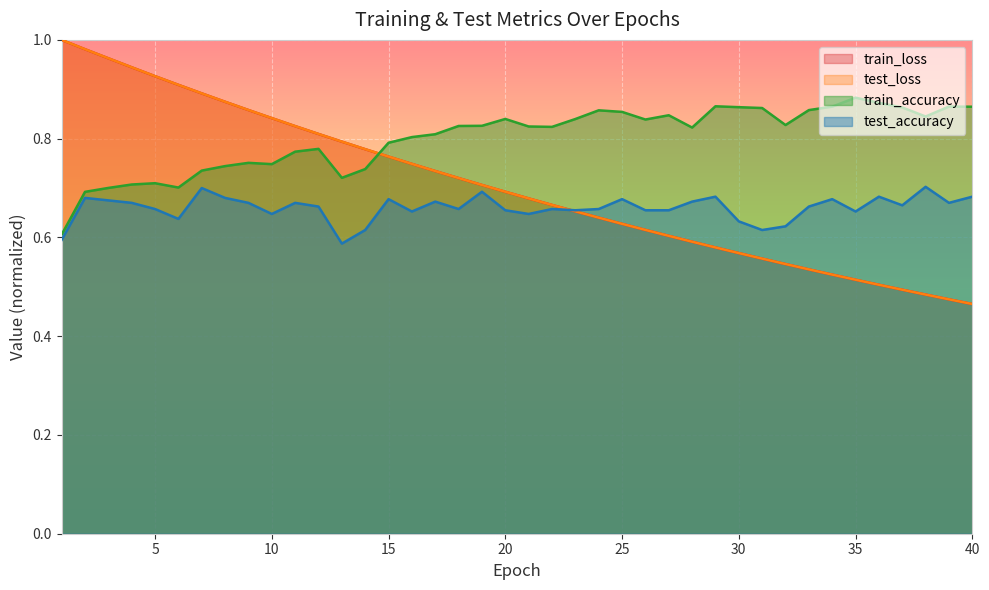

What is the minimum value for test_accuracy?

0.6